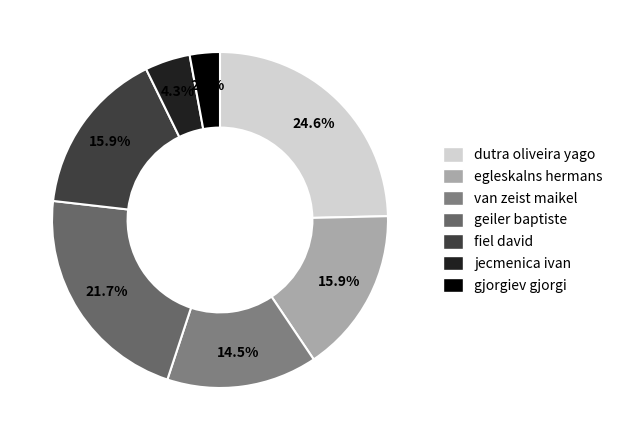

What is the change in value from fiel david to gjorgiev gjorgi?

-9